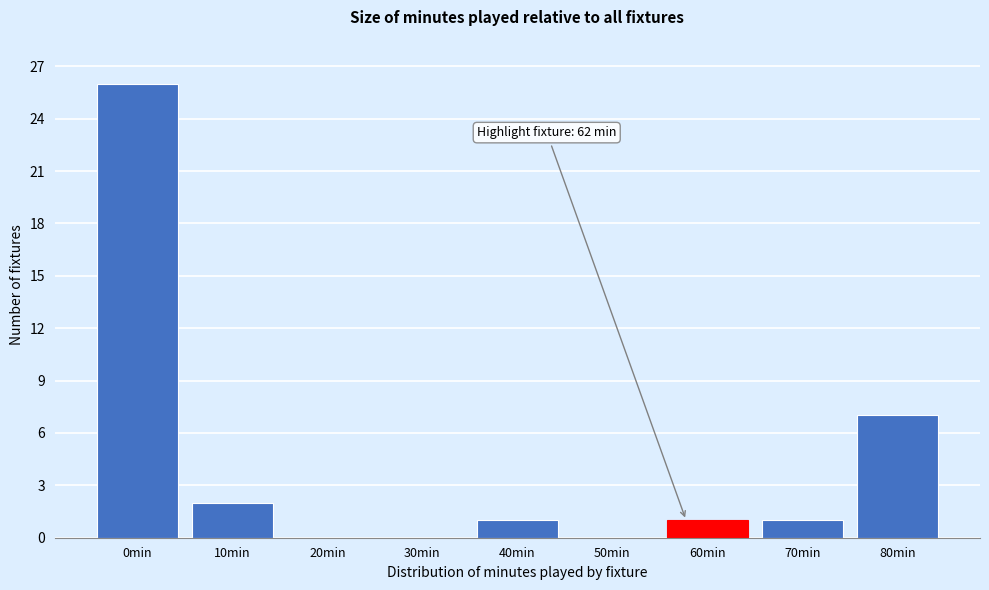

Reading left to right, what are all the values shown in this chart?

0min=26	10min=2	20min=0	30min=0	40min=1	50min=0	60min=1	70min=1	80min=7